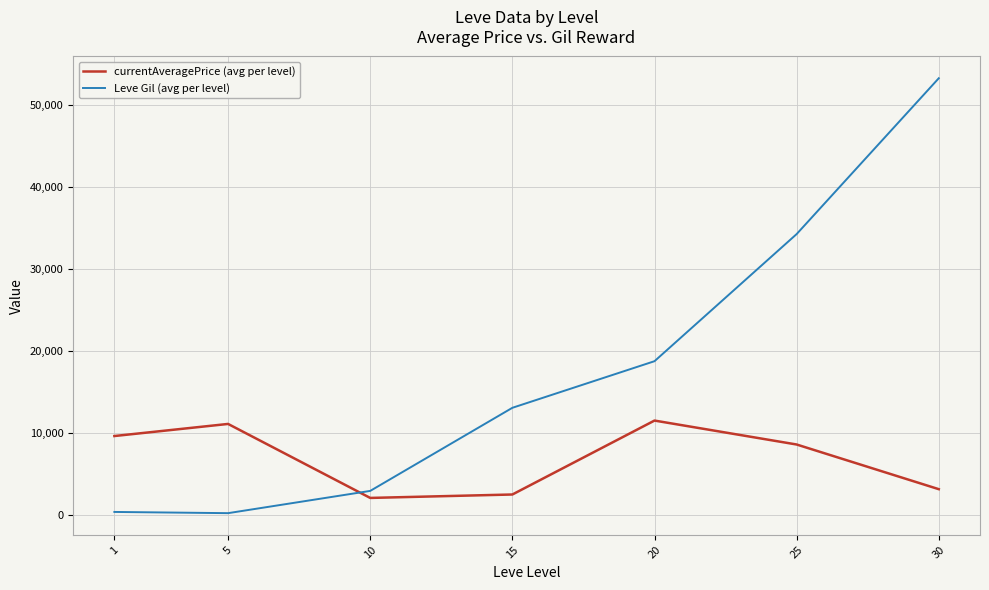

At which category is the sum across all series the highest?

30